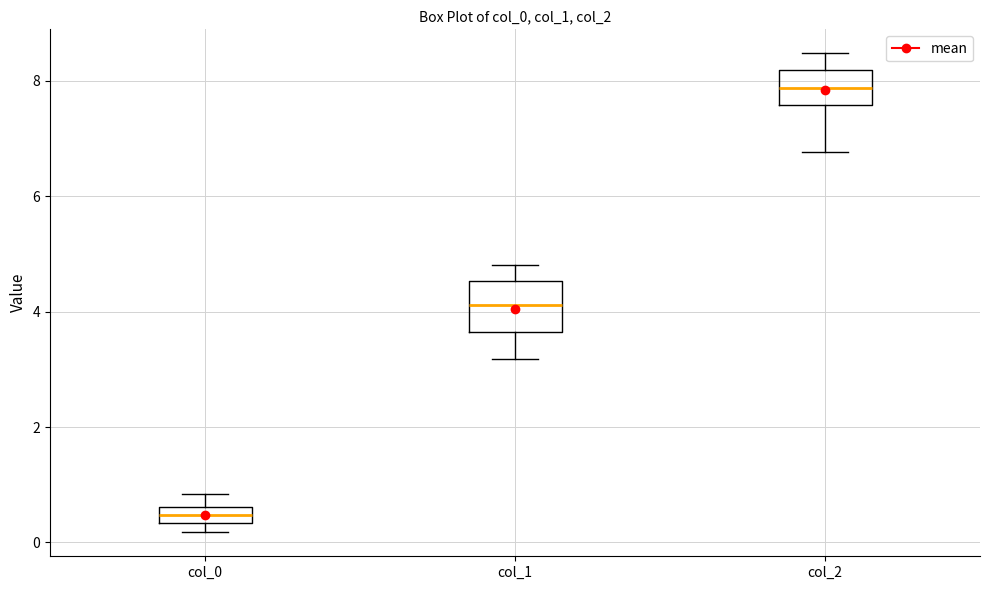

Where does the lower whisker of the box for col_2 end on the y-axis? The values are not printed on the chart, so give them approximately, as read against the axis.

6.8